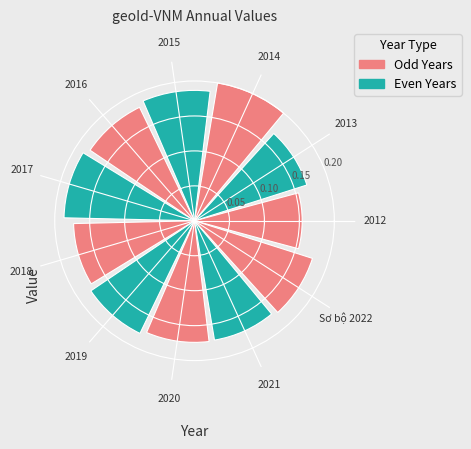

True or false: 2012 accounts for 8% of the total.

True